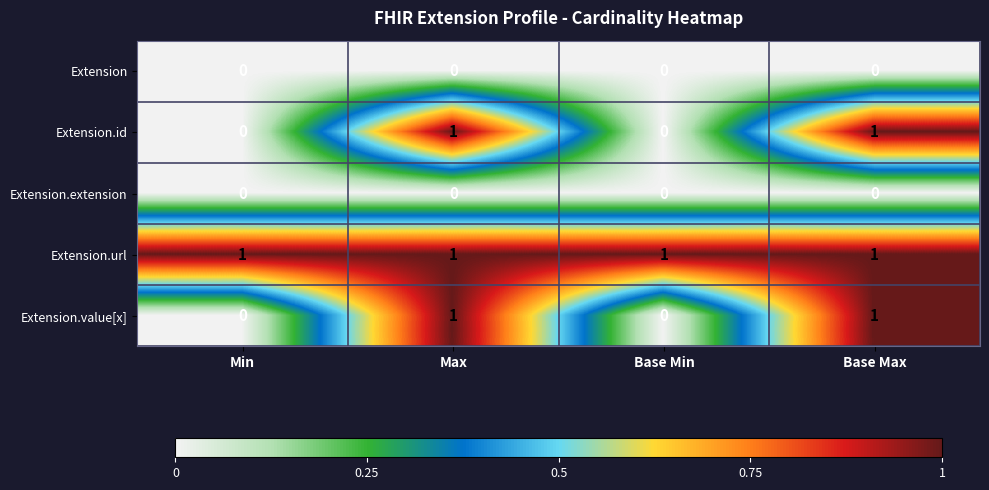

Count the Extension.value[x] values in the range 0 to 1.

4